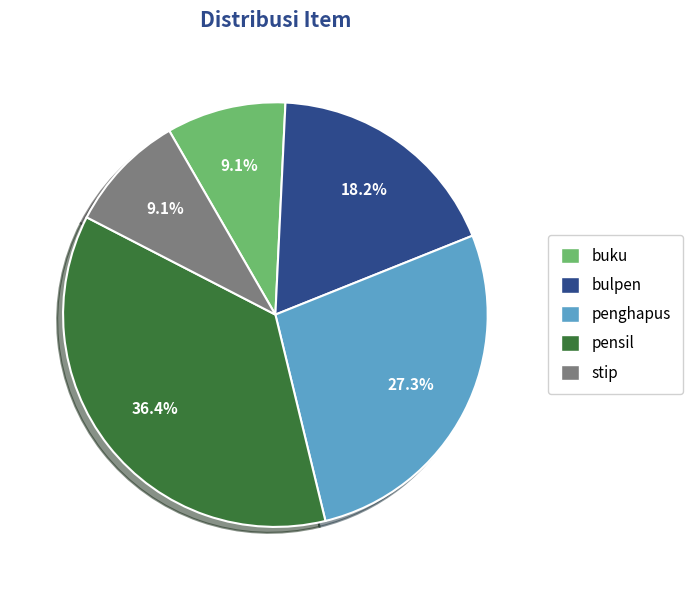

Which category has the biggest portion of the pie?

pensil